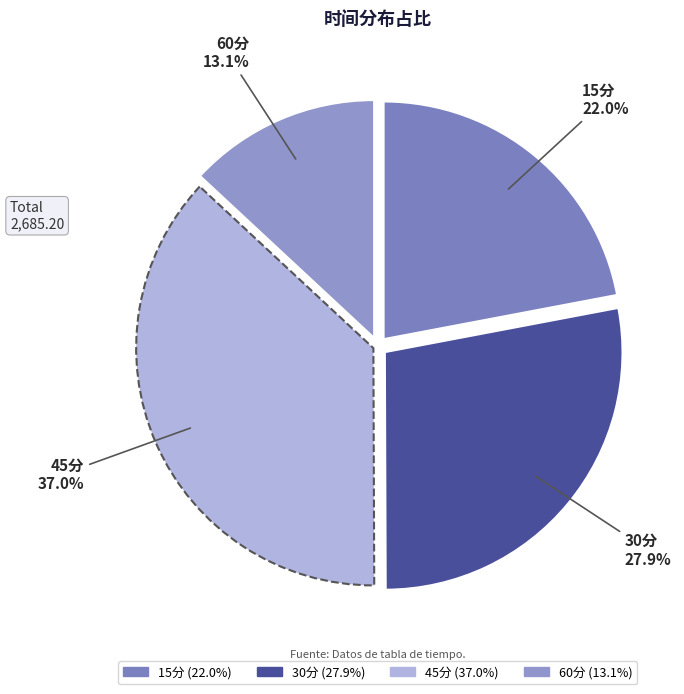

To the nearest percent, what is the difference between the largest and smallest slice percentages?

24%